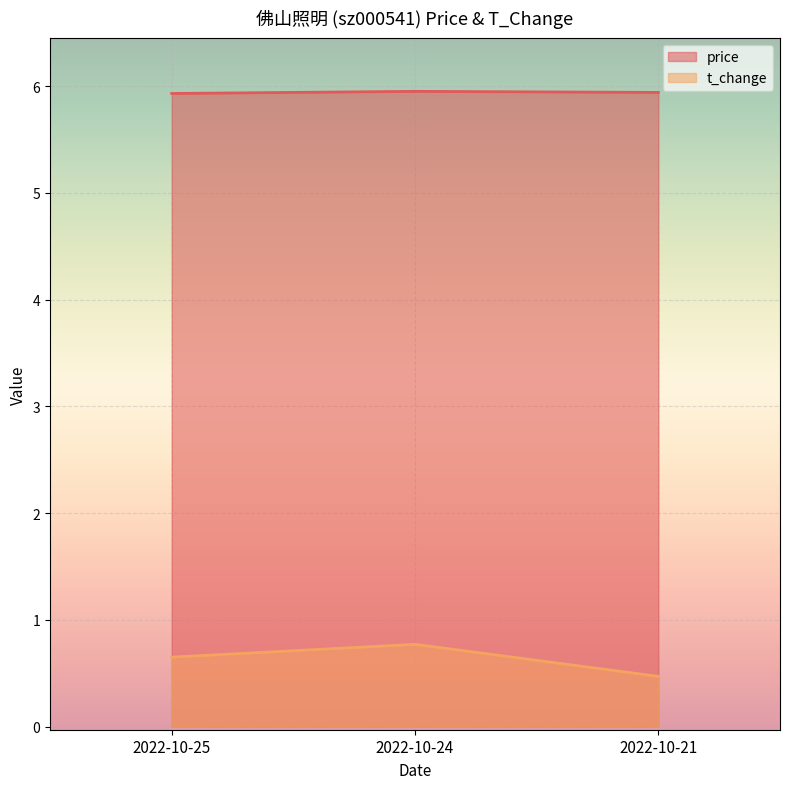

What is the difference between the t_change values at 2022-10-24 and 2022-10-25?

0.1